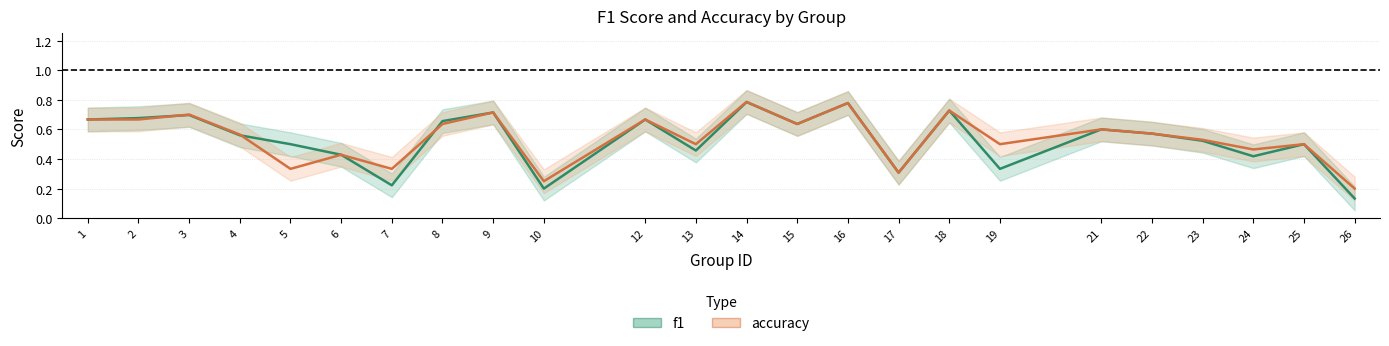

Which category has the lowest value in the accuracy series?

26